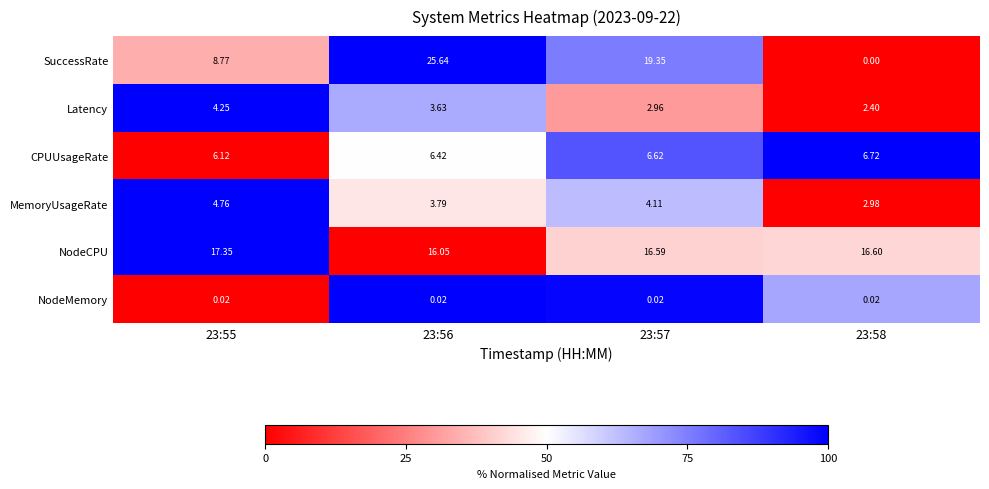

Which category has the lowest value across all series?

23:58